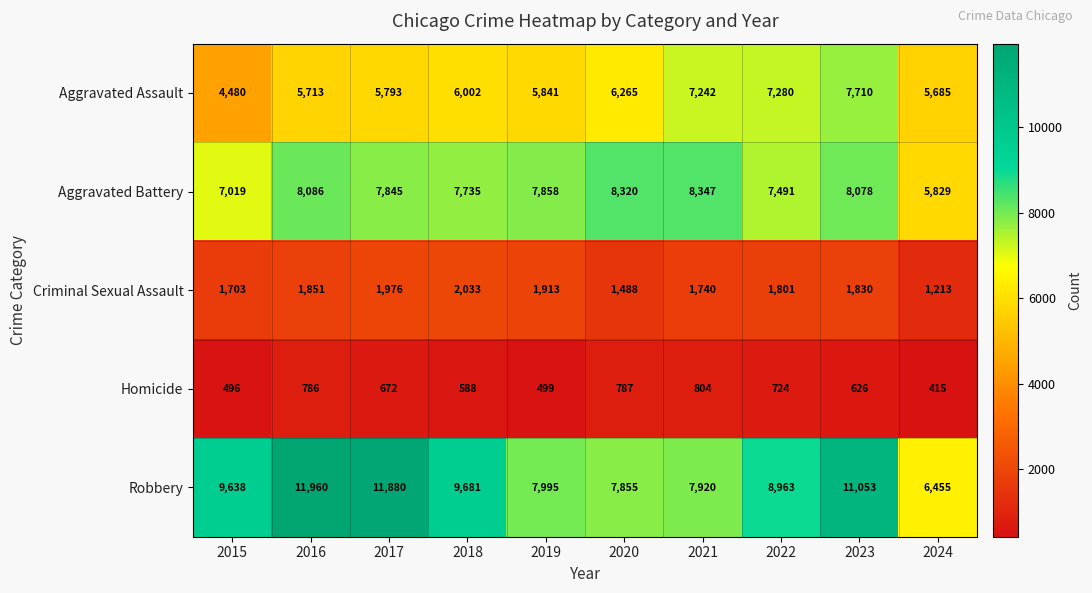

Read the Robbery value at 2024, to the nearest 10.

6460